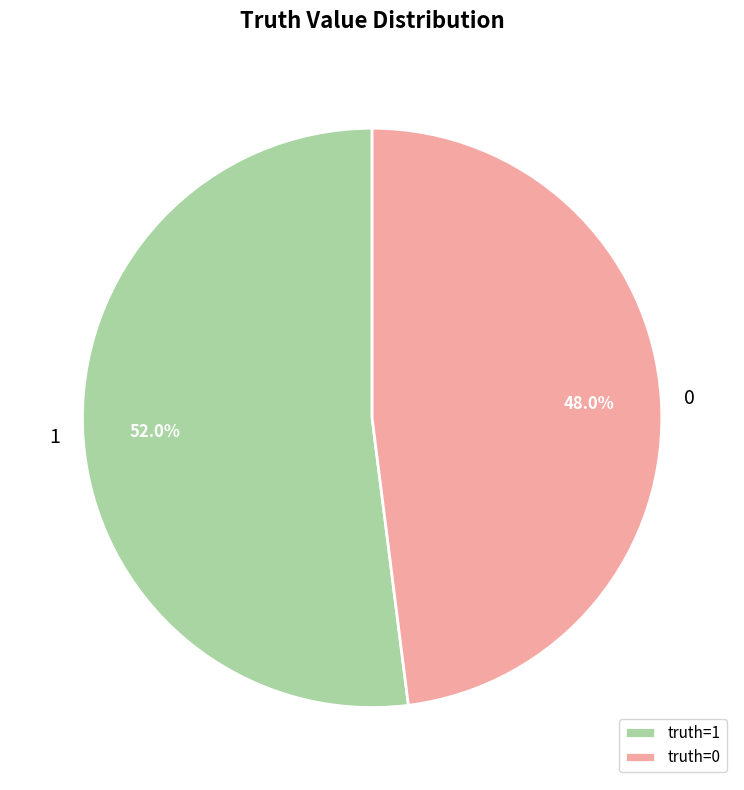

What portion of the pie excludes 1?

48.0%